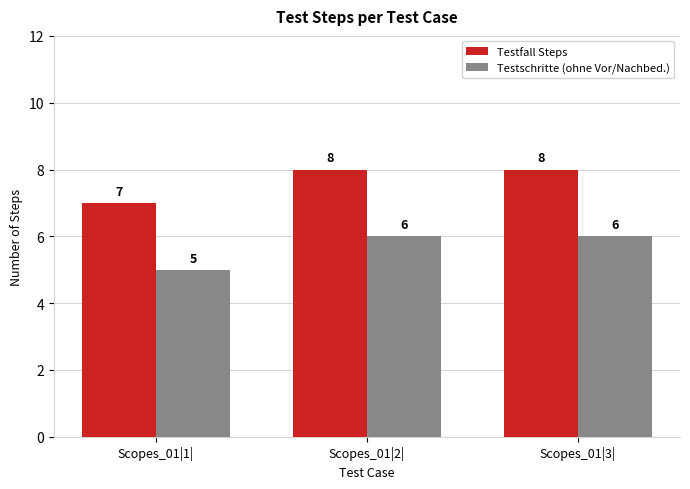

How many Testschritte (ohne Vor/Nachbed.) values are between 5 and 6?

3